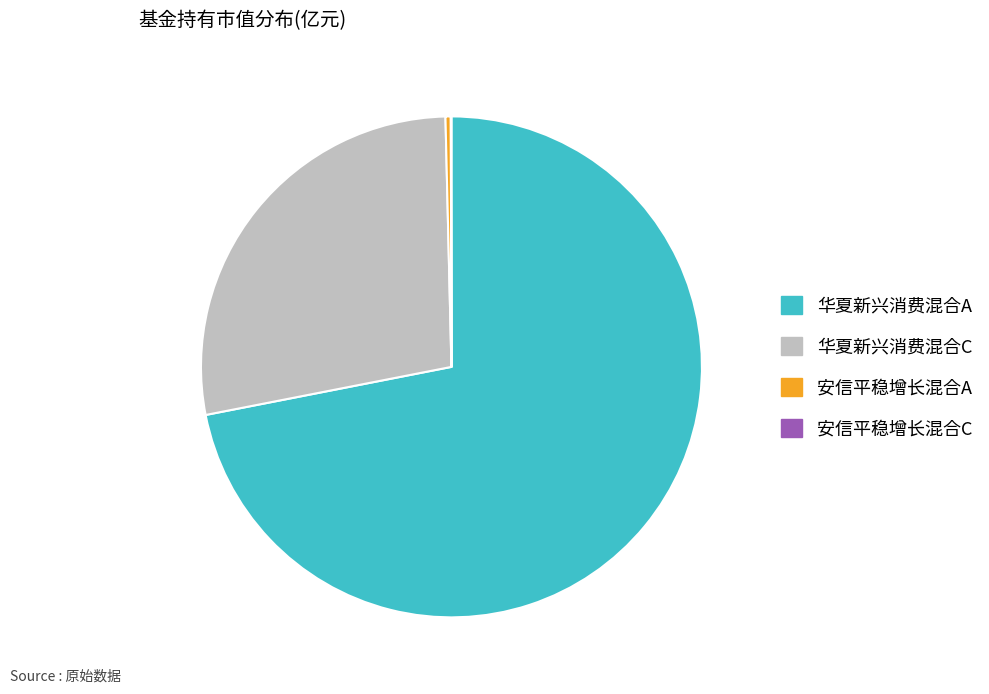

Does 华夏新兴消费混合A represent more than half of the total?

Yes